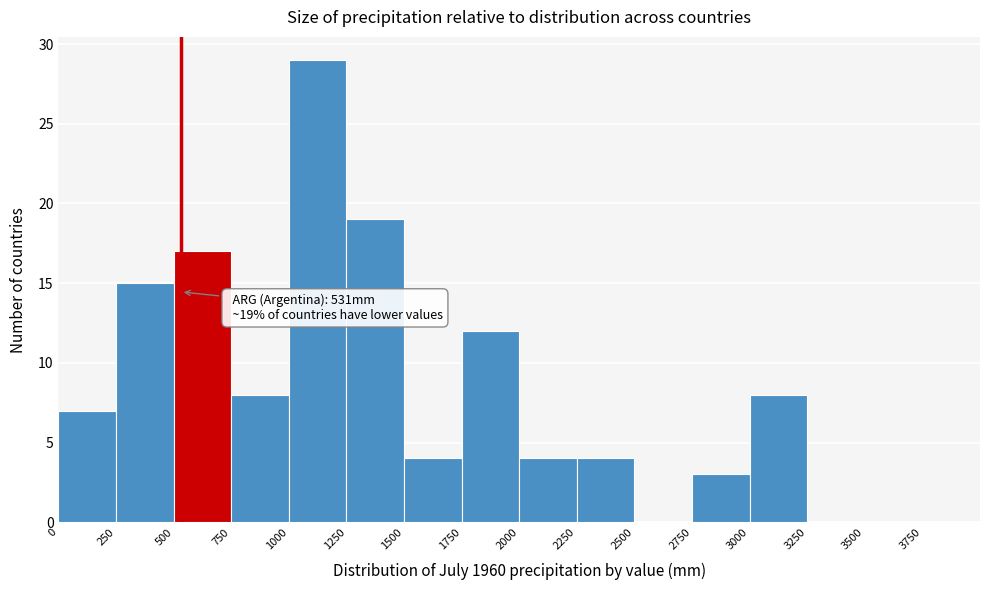

Over which range of the x-axis is the bar tallest?

1000 to 1250